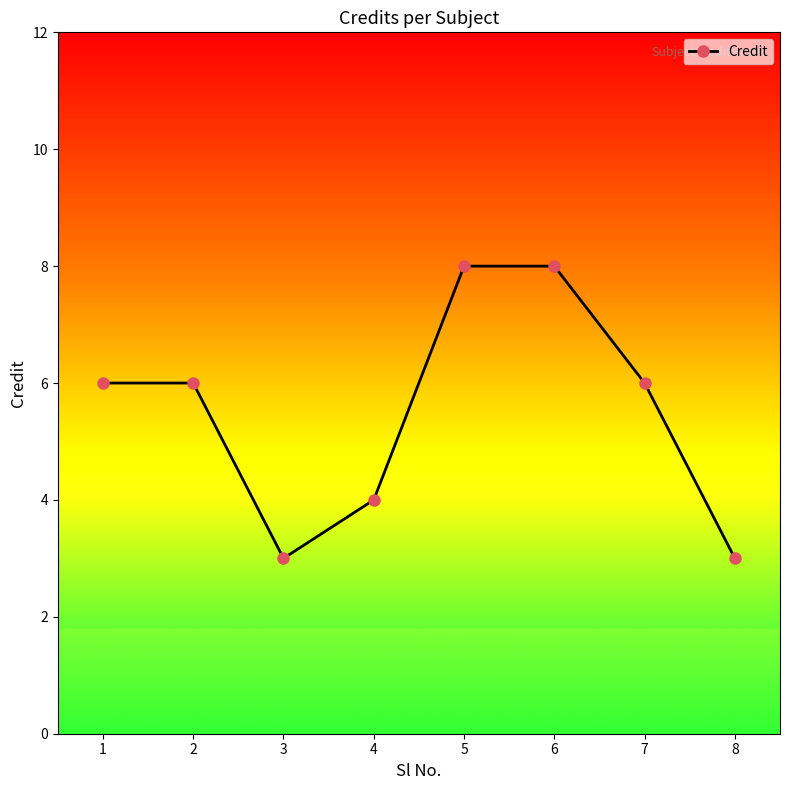

Reading right to left, extract all data points from this chart.

8=3	7=6	6=8	5=8	4=4	3=3	2=6	1=6